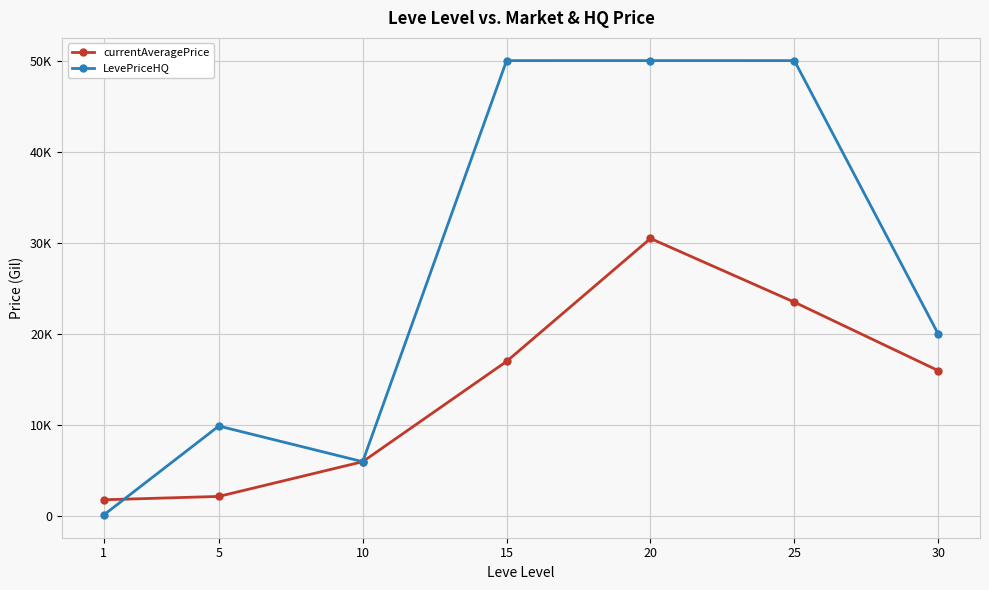

What is the value of the LevePriceHQ point at the 3rd from the left?

5997.5